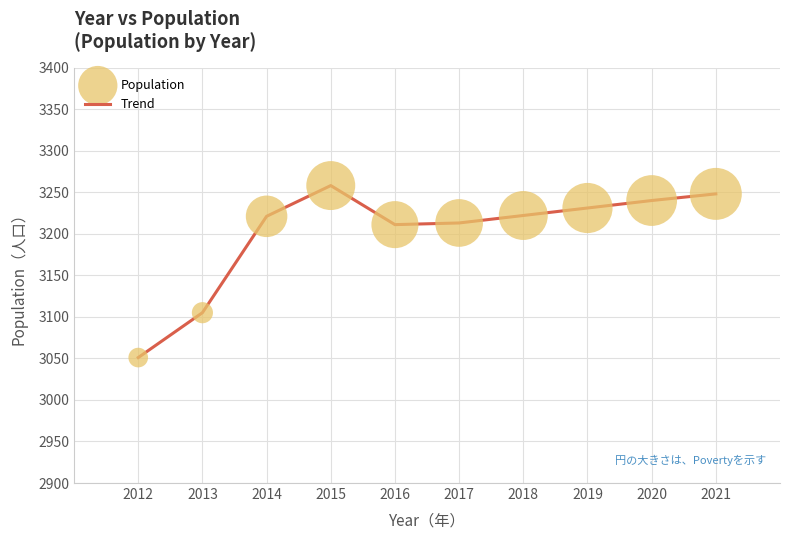

Which has a higher value, 2020 or 2014?

2020